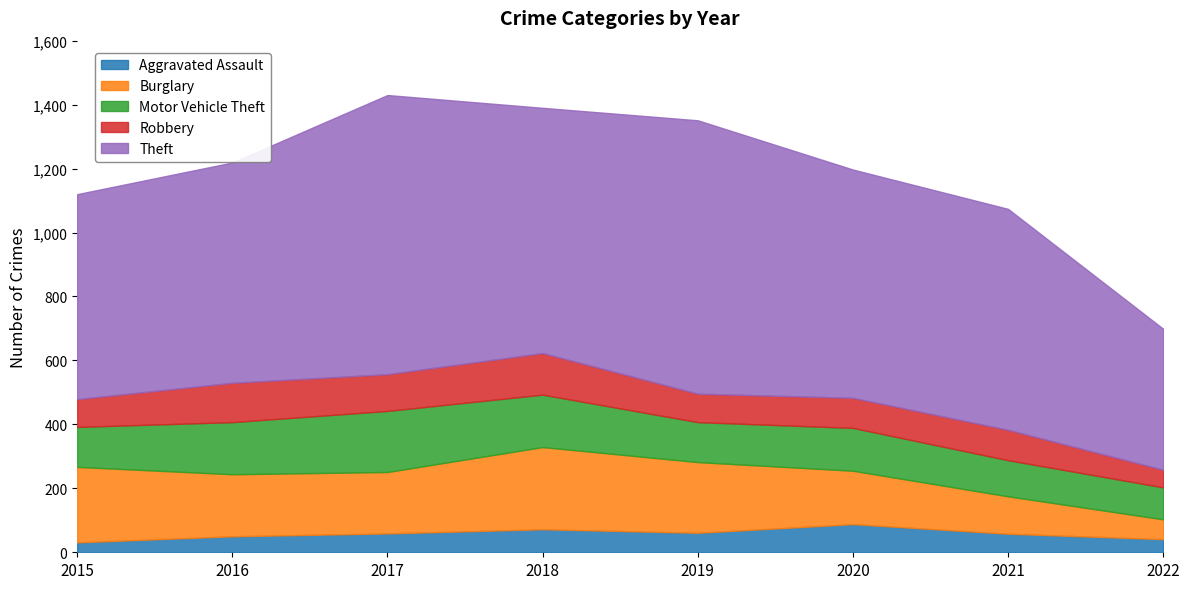

Reading left to right, transcribe all the data shown in this chart.

Aggravated Assault: 31	50	59	72	61	88	58	41
Burglary: 236	194	192	257	221	167	117	62
Motor Vehicle Theft: 125	163	191	164	125	134	113	100
Robbery: 87	123	115	130	89	94	95	55
Theft: 641	689	873	767	855	714	691	441